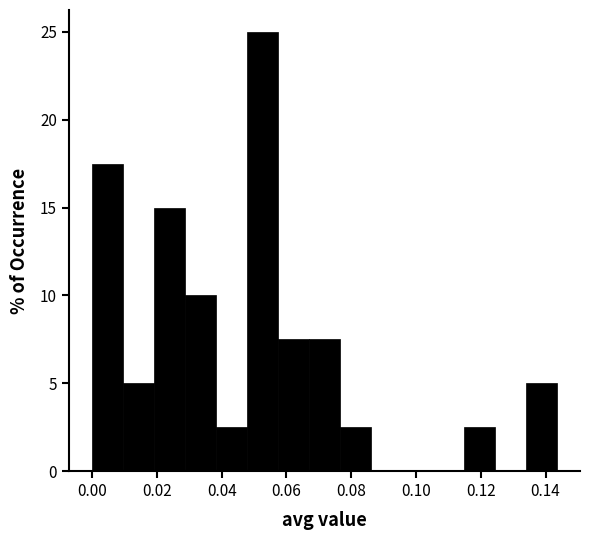

Over which range of the x-axis is the bar tallest?

0.048 to 0.058